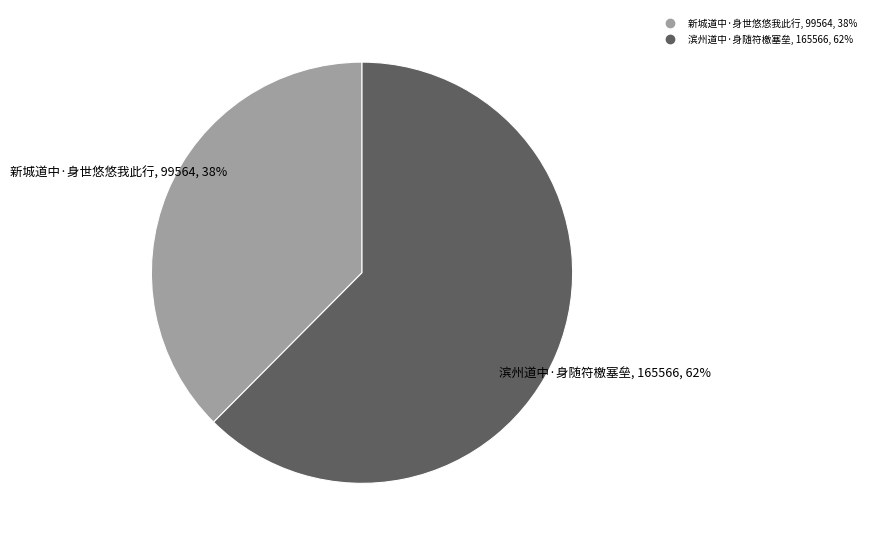

Which category has the smallest portion of the pie?

新城道中·身世悠悠我此行